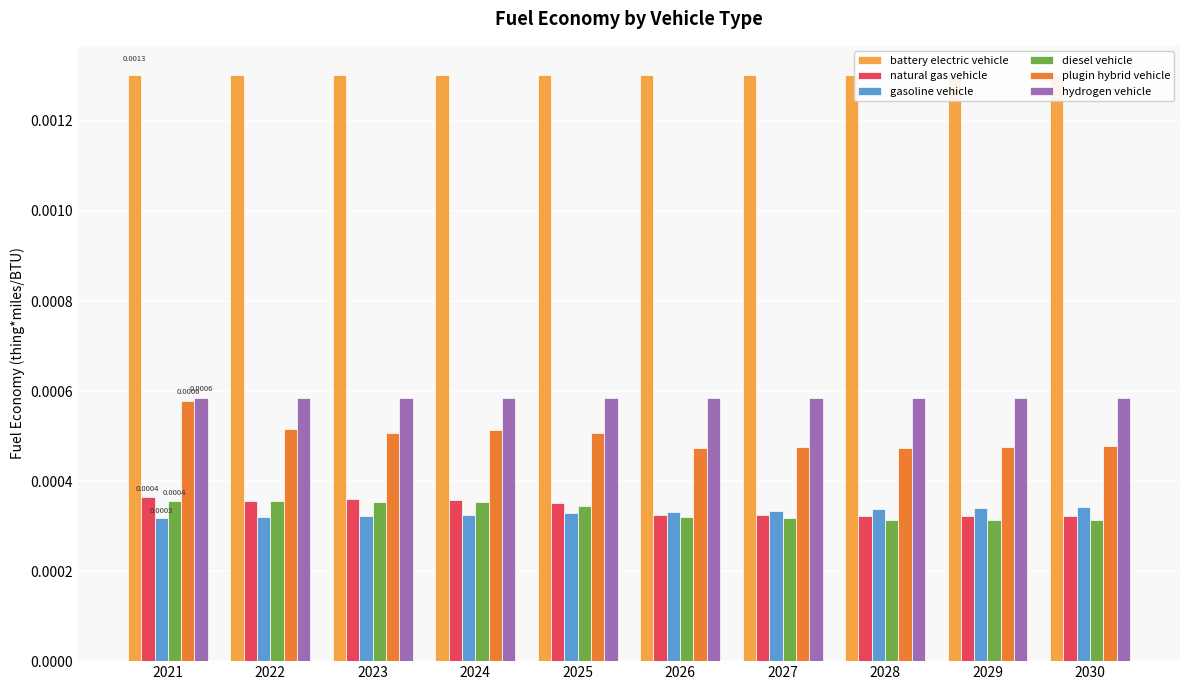

Rank the series by their maximum value, from highest to lowest.

battery electric vehicle, hydrogen vehicle, plugin hybrid vehicle, natural gas vehicle, diesel vehicle, gasoline vehicle